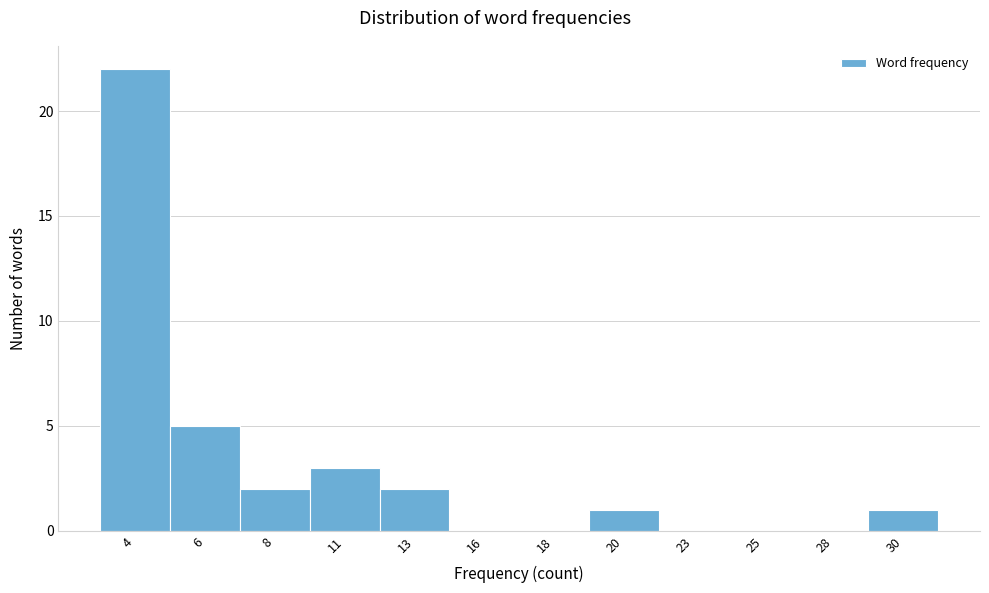

Reading left to right, list all the values displayed in this chart.

4=22	6=5	8=2	11=3	13=2	16=0	18=0	20=1	23=0	25=0	28=0	30=1